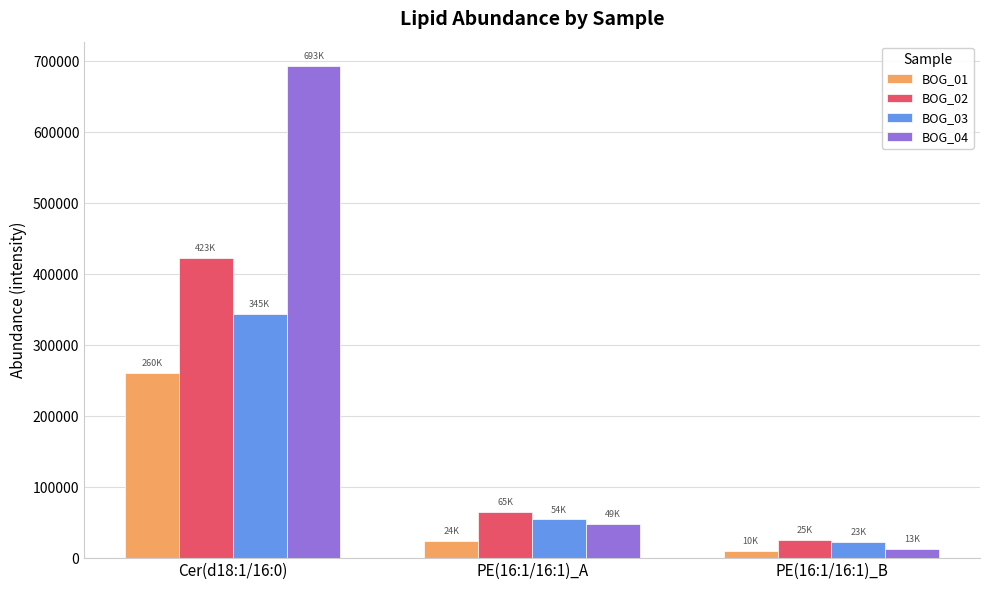

How many bars are there in each group?

4